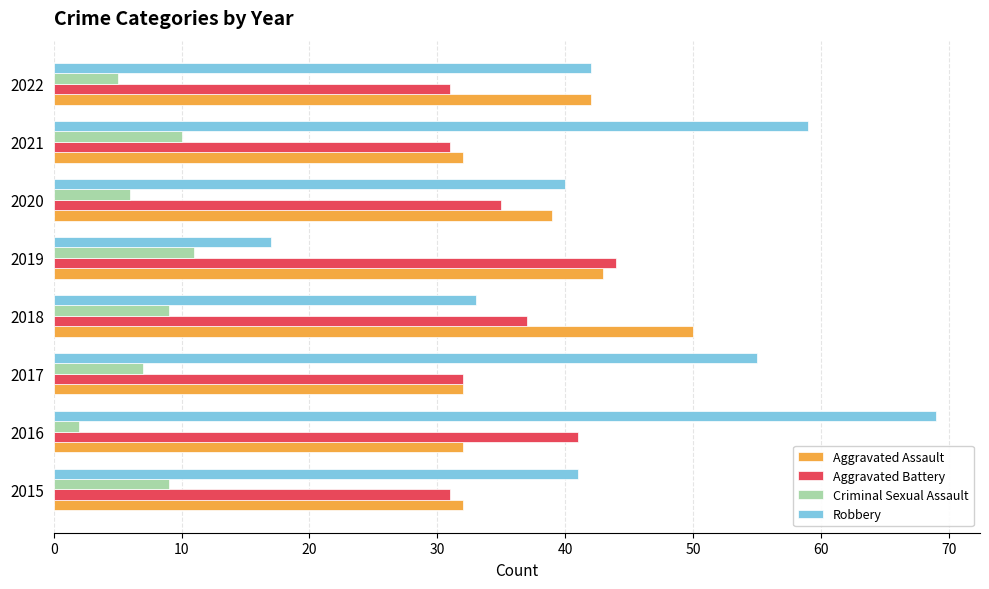

Read the Aggravated Battery value at 2017.

32